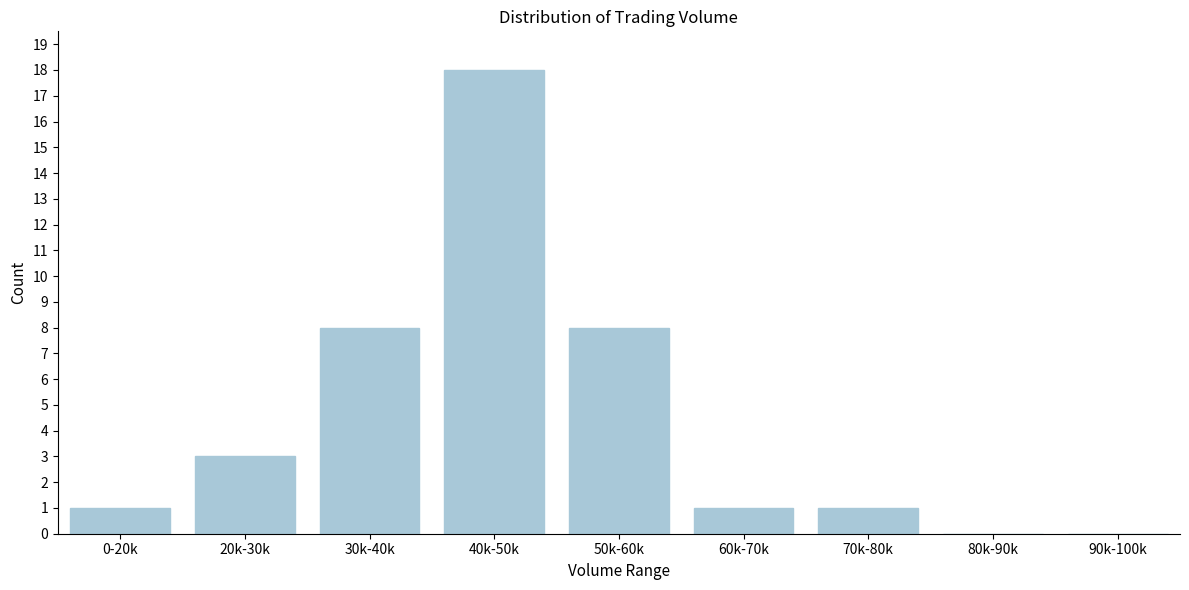

Reading left to right, transcribe all the data shown in this chart.

0-20k=1	20k-30k=3	30k-40k=8	40k-50k=18	50k-60k=8	60k-70k=1	70k-80k=1	80k-90k=0	90k-100k=0